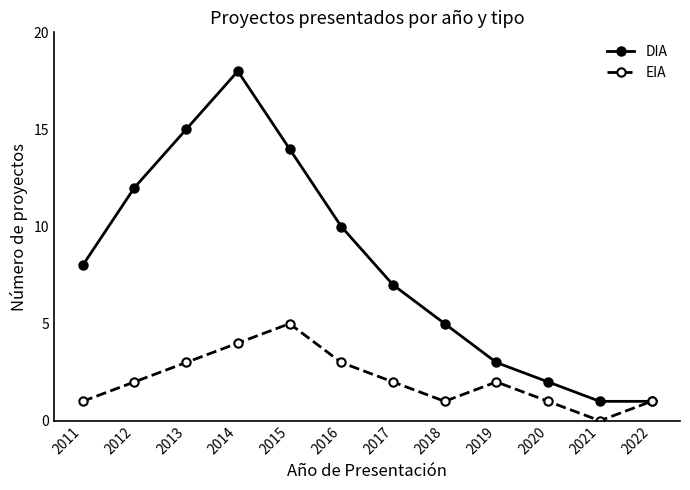

Which series has the largest total across all categories?

DIA